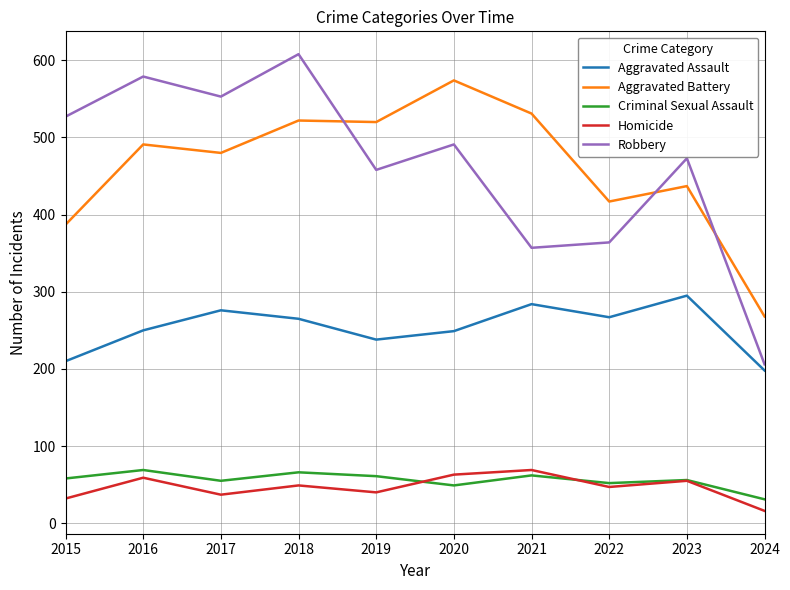

Between 2018 and 2021, which series saw the biggest shift?

Robbery